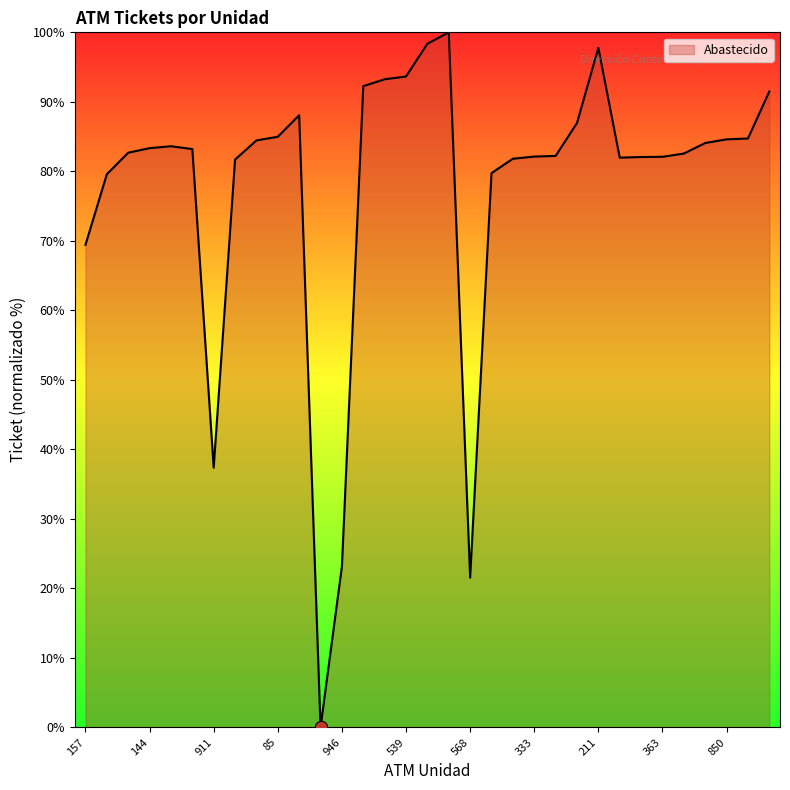

What is the maximum value shown in the chart?

100.0